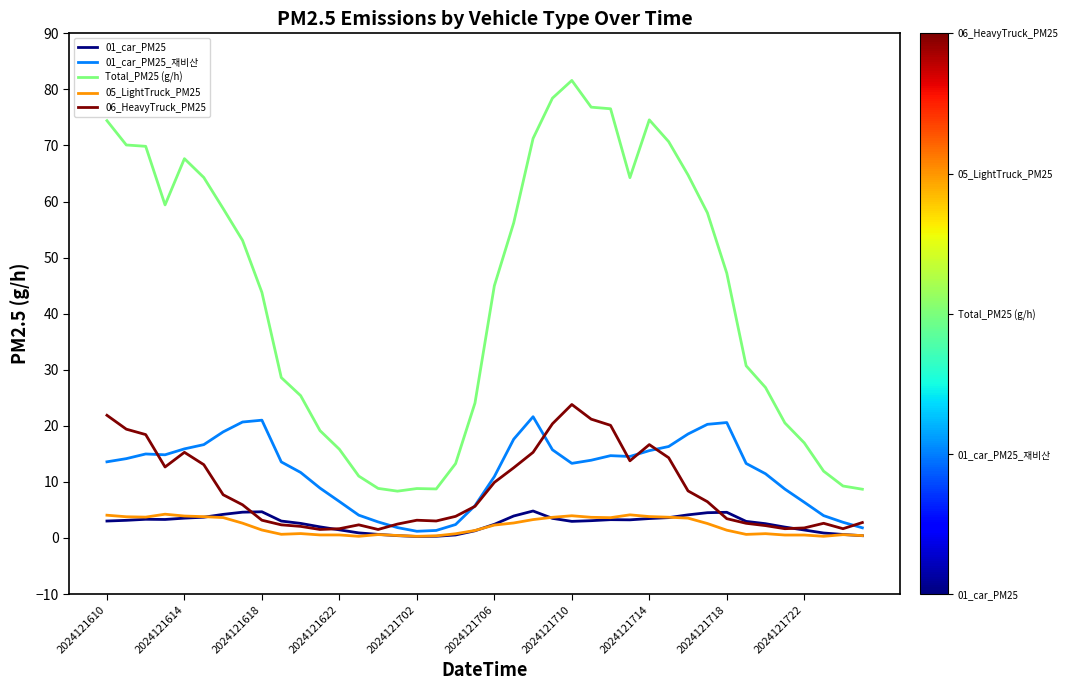

Which series has the largest total across all categories?

Total_PM25 (g/h)